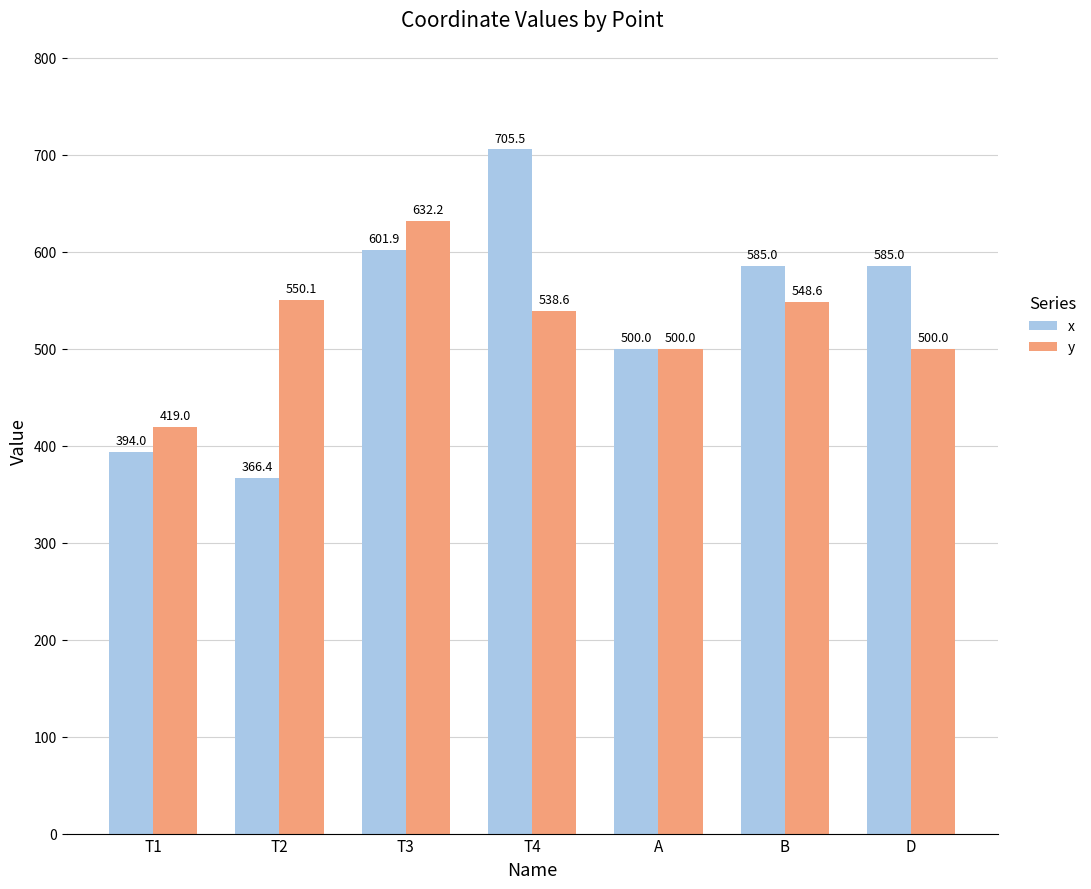

List the series in order of their peak value, highest first.

x, y